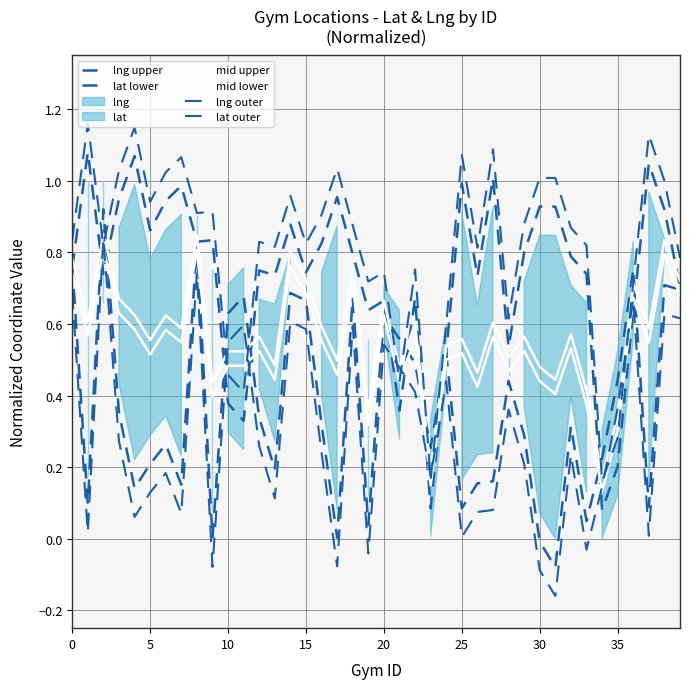

What is the sum of the lat outer values at 10 and 26?

0.9